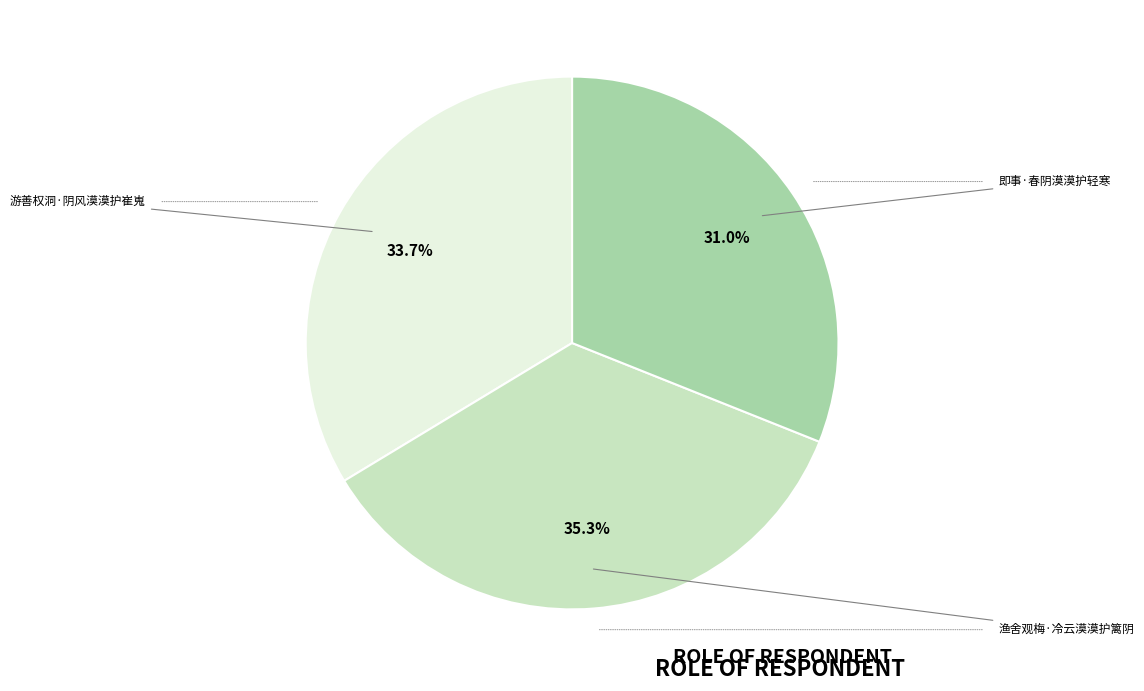

What is the smallest slice in the pie chart?

即事·春阴漠漠护轻寒